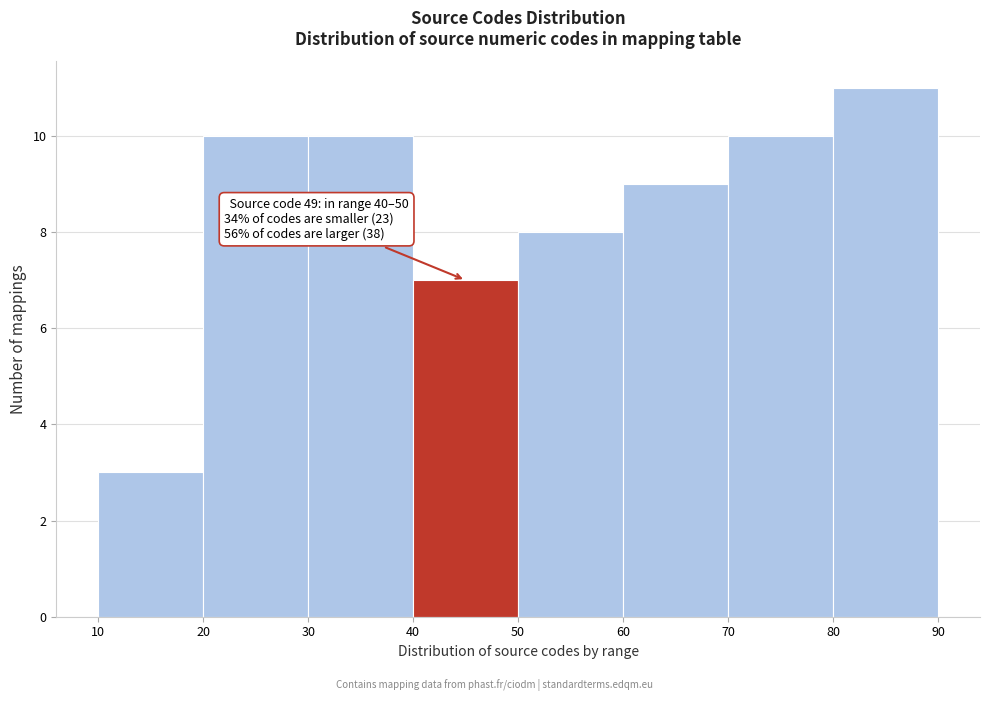

Over which range of the x-axis is the bar tallest?

80 to 90